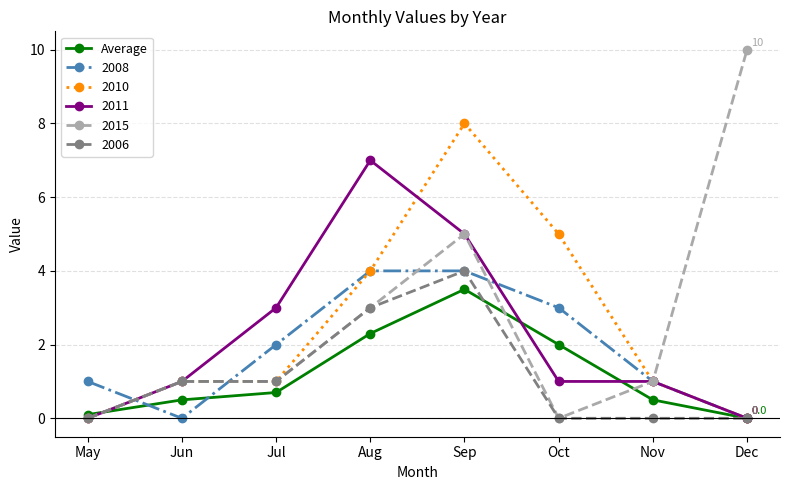

What value does the 2011 series have at Sep?

5.0